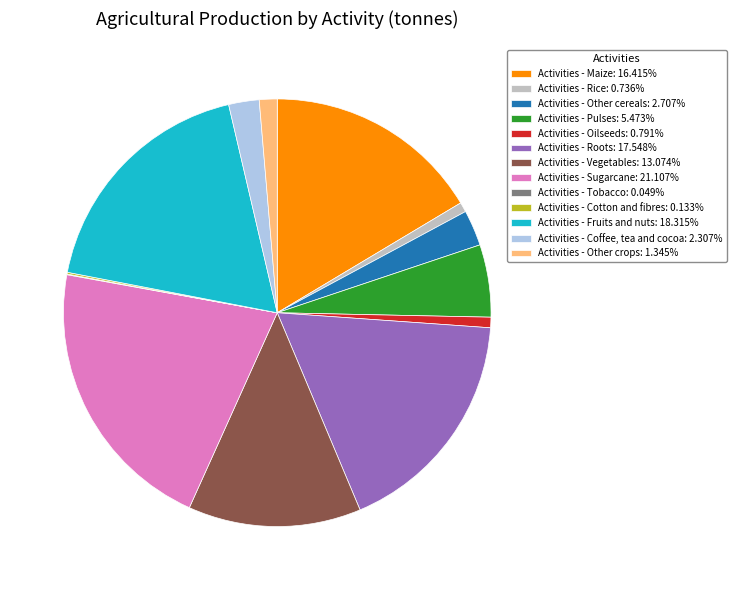

Is the sum of Activities - Other cereals: 2.707% and Activities - Vegetables: 13.074% greater than half?

No